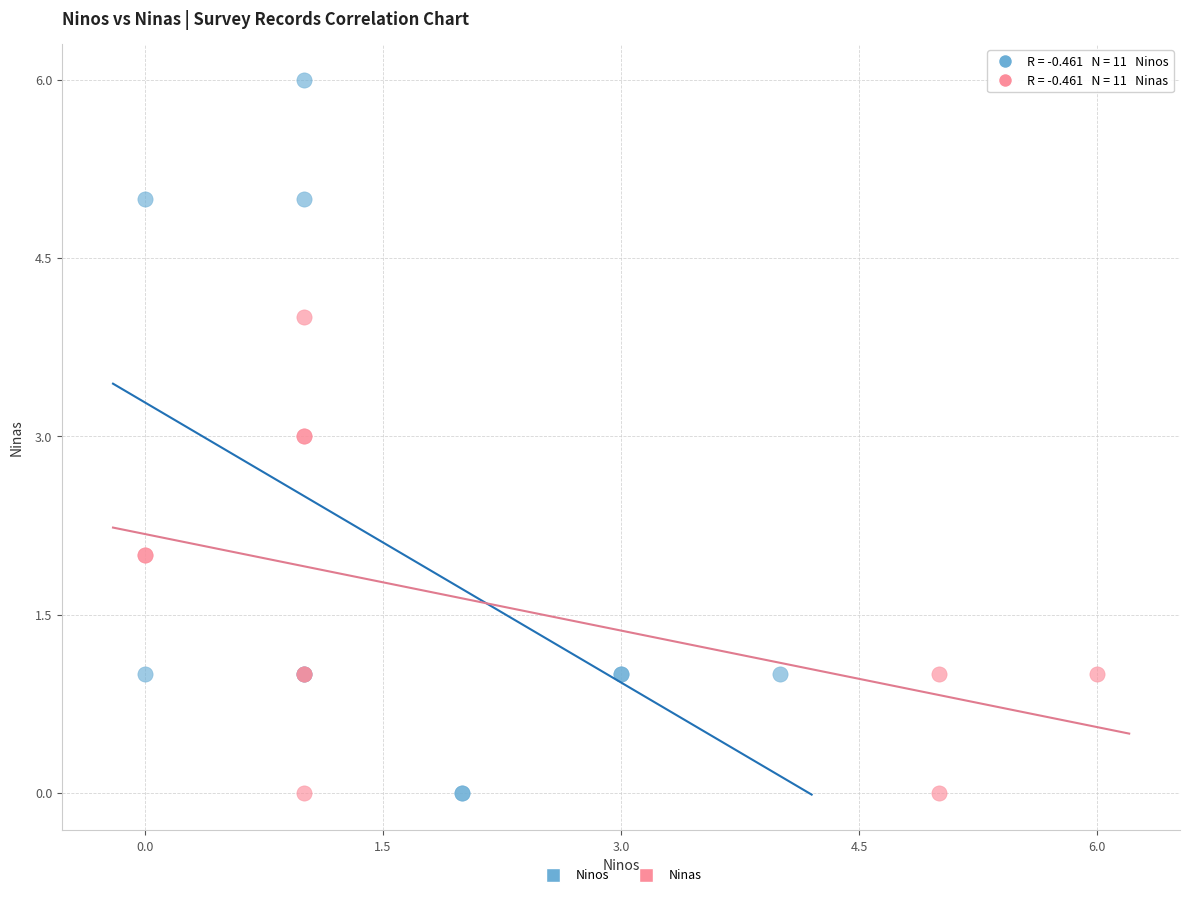

Which series contains the highest Y value?

Ninos